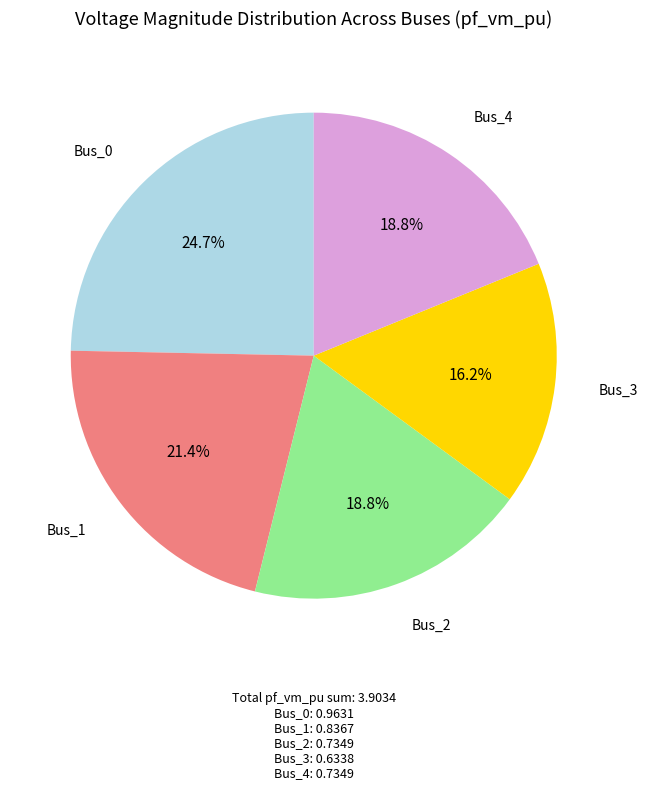

To the nearest percent, what percentage of the pie is Bus_3?

16%